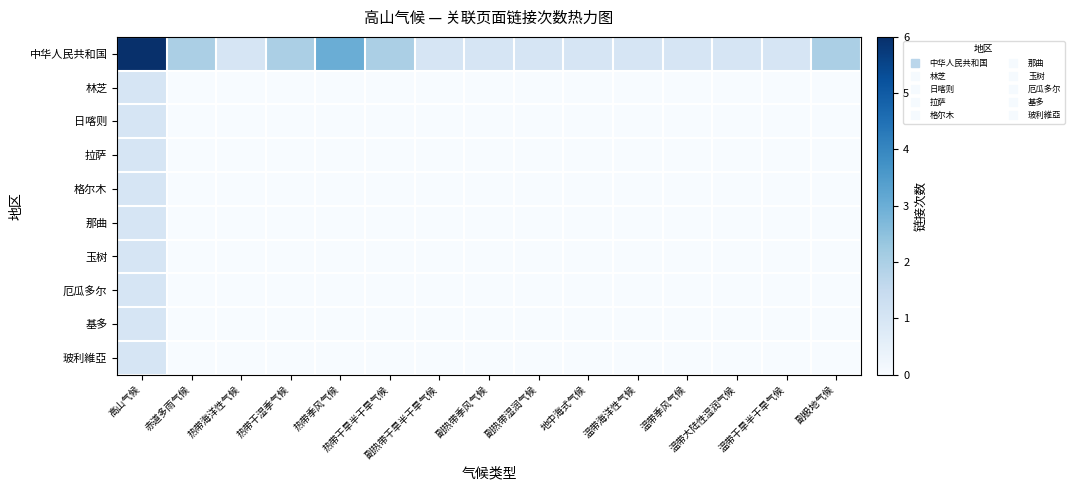

List the series in order of their peak value, lowest first.

林芝, 日喀则, 拉萨, 格尔木, 那曲, 玉树, 厄瓜多尔, 基多, 玻利維亞, 中华人民共和国